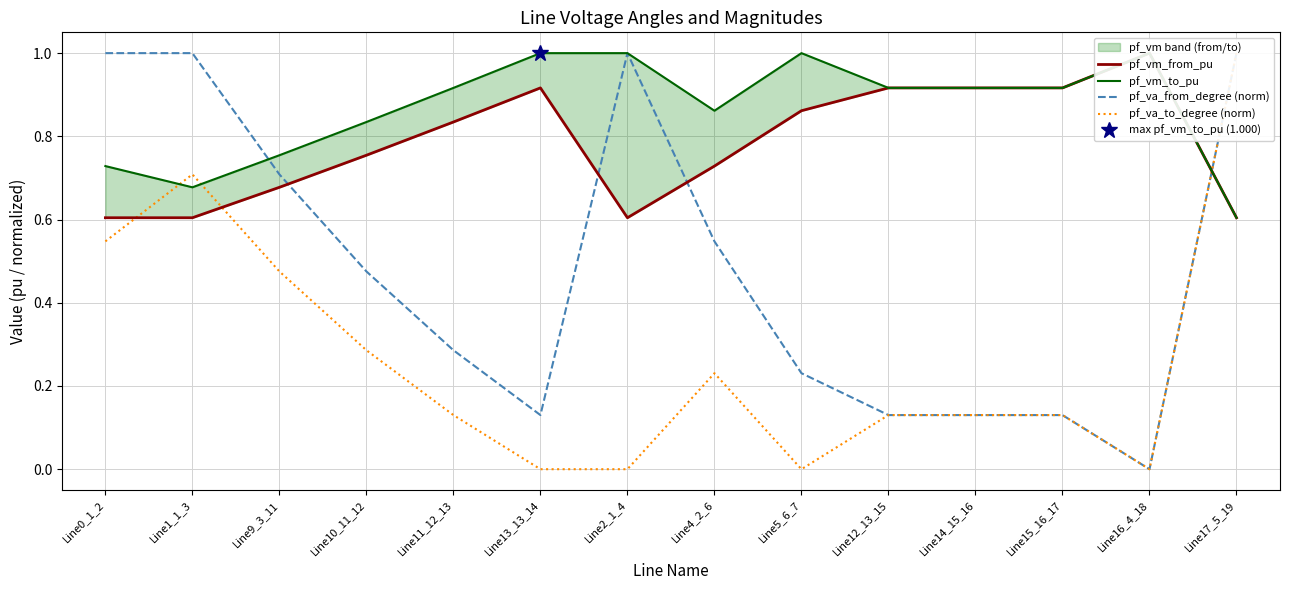

Which series has the widest spread of values?

pf_va_from_degree (norm)